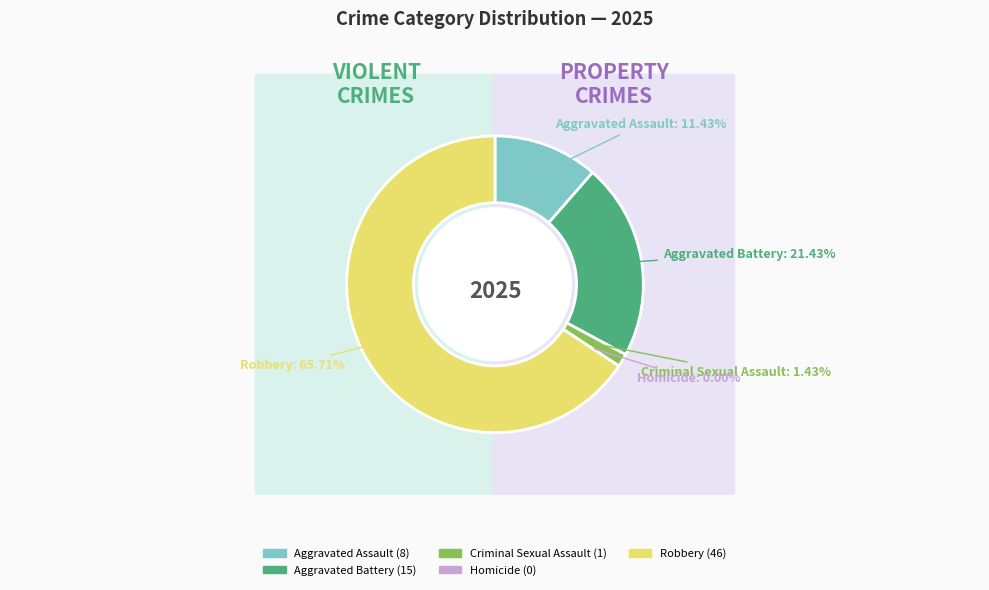

To the nearest percent, what portion does Aggravated Assault represent?

11%